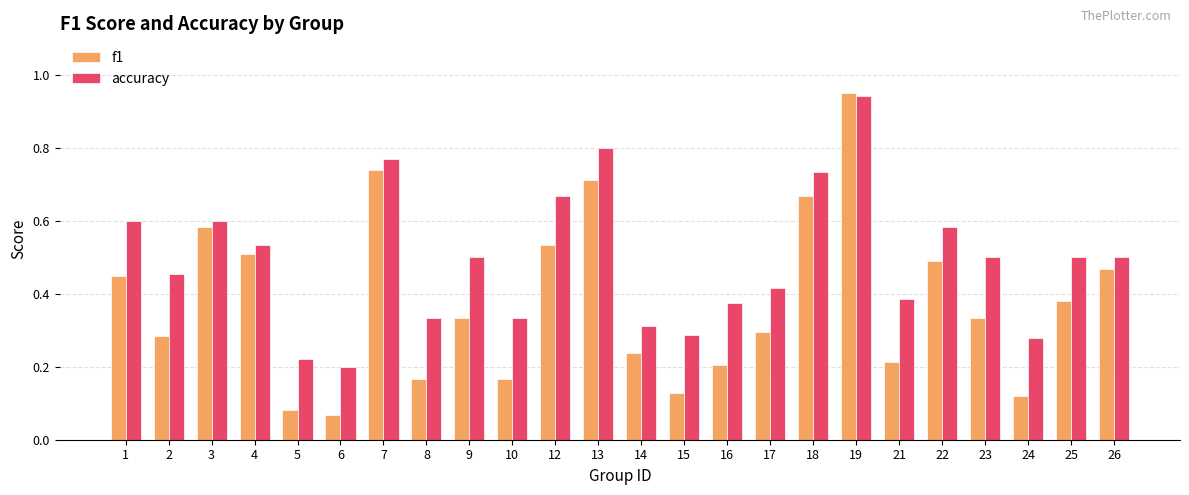

Rank the series by their average value, from lowest to highest.

f1, accuracy